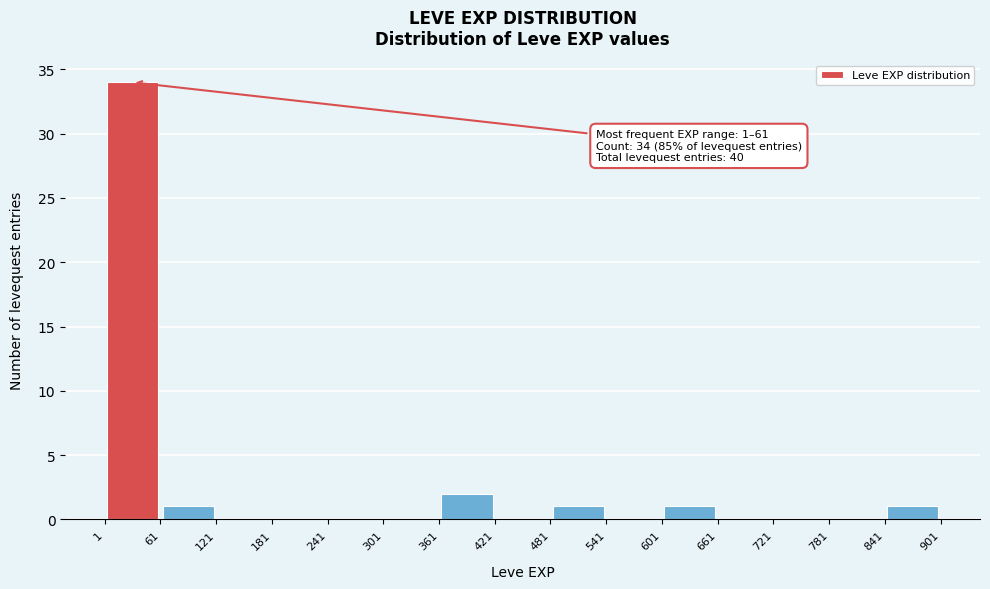

Which range on the x-axis has the tallest bar?

1 to 61